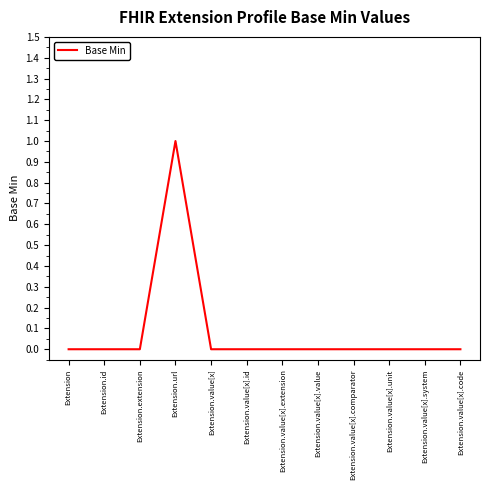

The value at Extension.extension is 0. True or false?

True